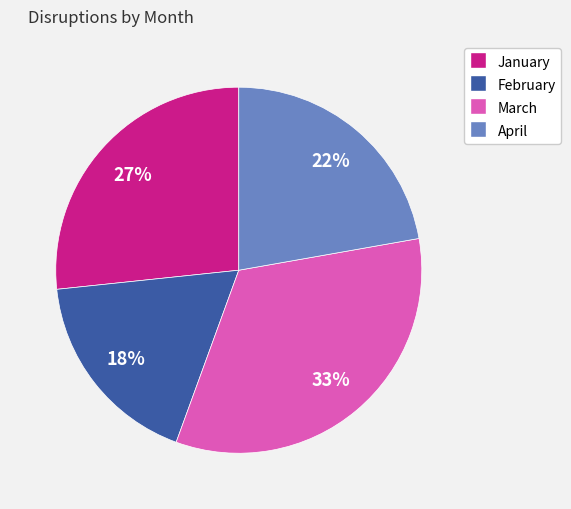

Is it true that March is 20% of the pie?

False